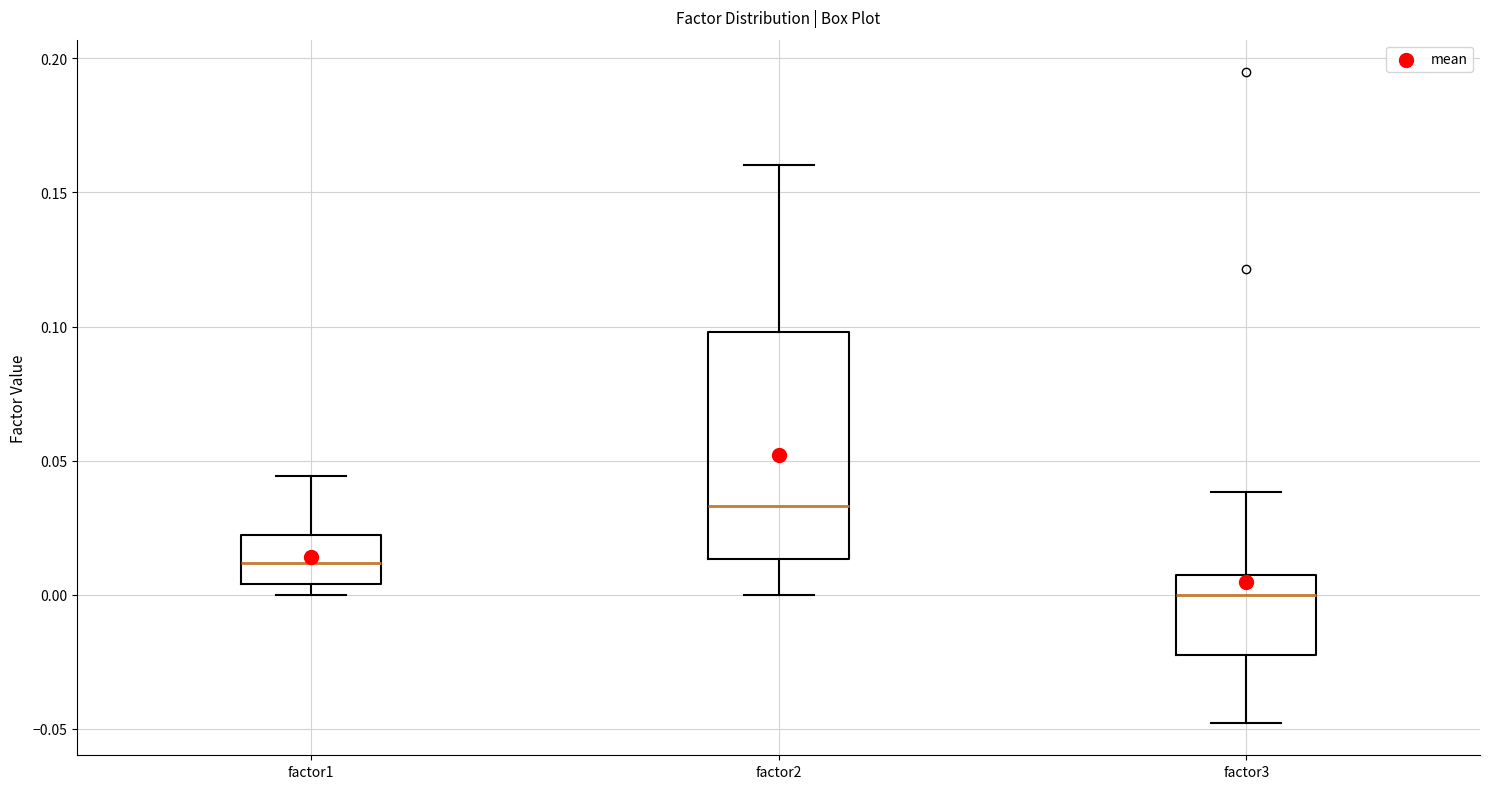

Where is the upper edge of the box for factor1 on the y-axis? The values are not printed on the chart, so give them approximately, as read against the axis.

0.020